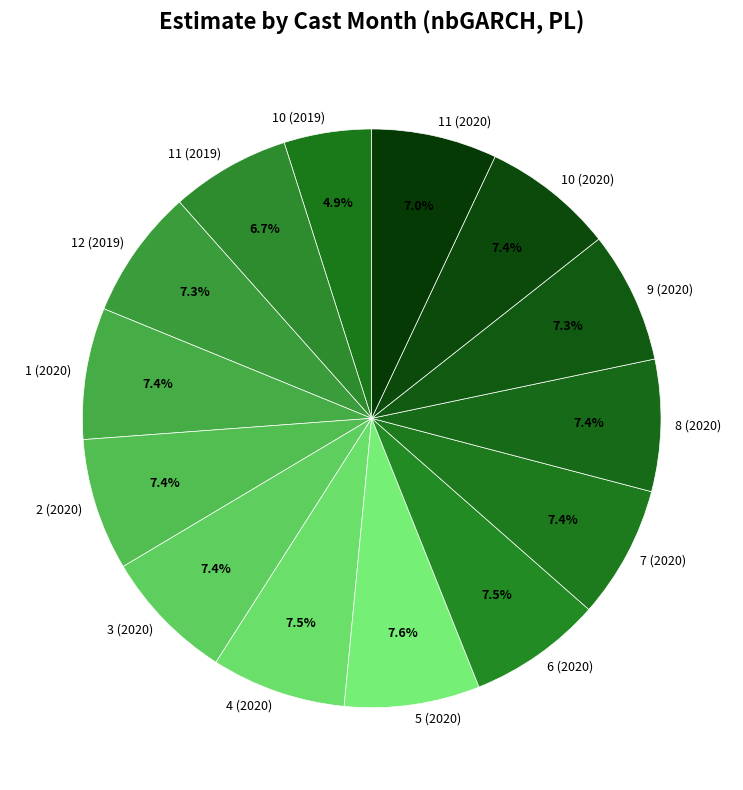

To the nearest percent, what is the average slice percentage?

7%